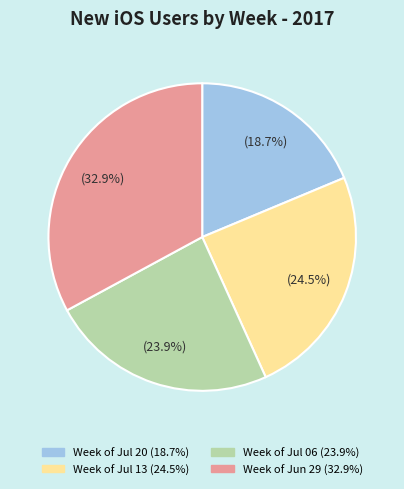

Does any single category account for the majority?

No